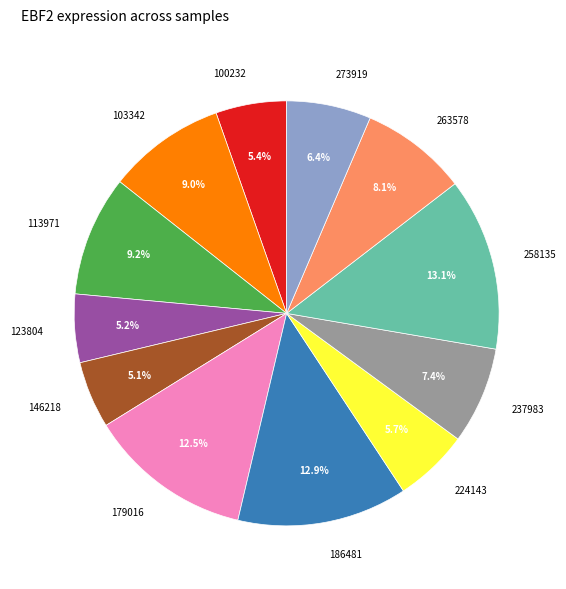

How many segments does this pie chart have?

12